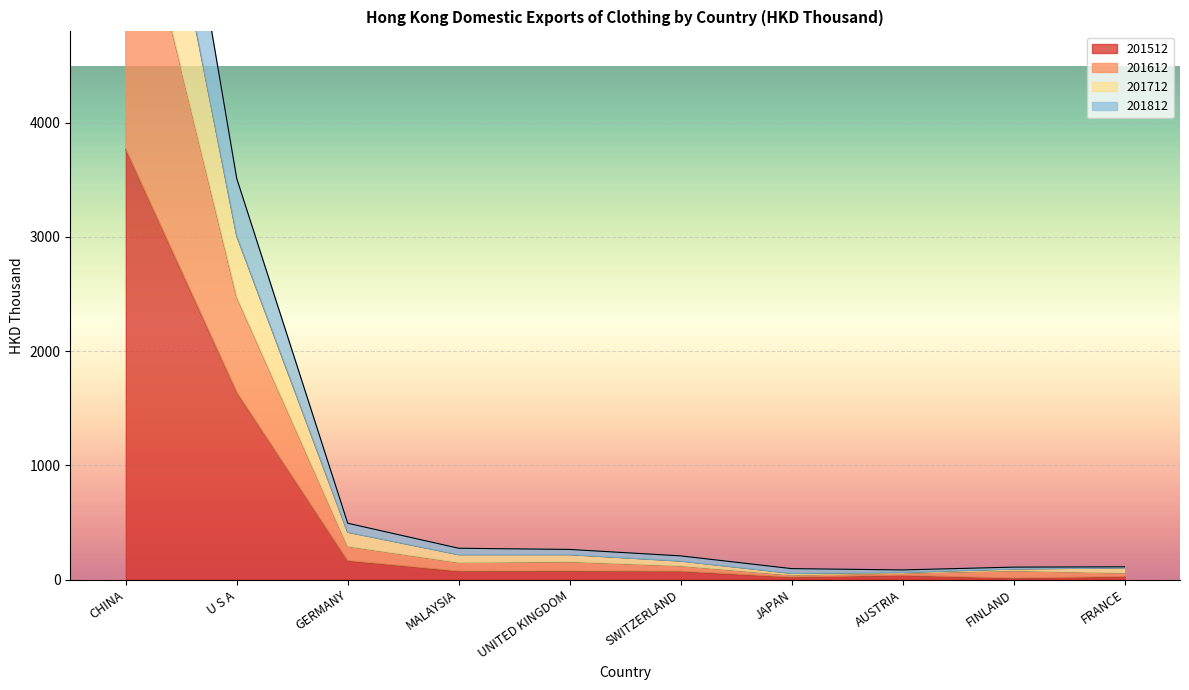

The 201712 series shows 682.8 at GERMANY. True or false?

False